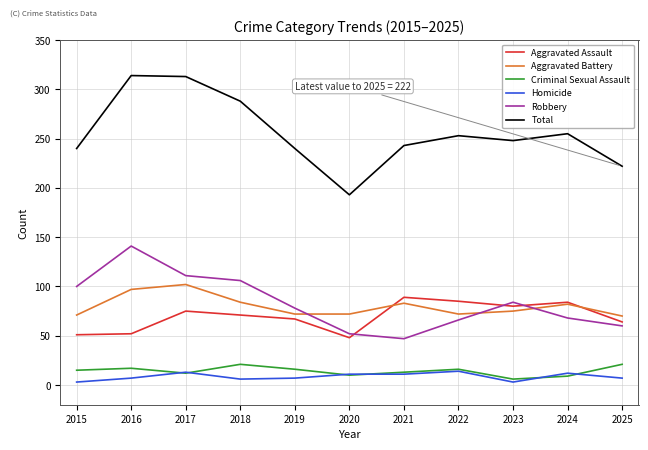

True or false: Criminal Sexual Assault and Aggravated Battery intersect in this chart.

False